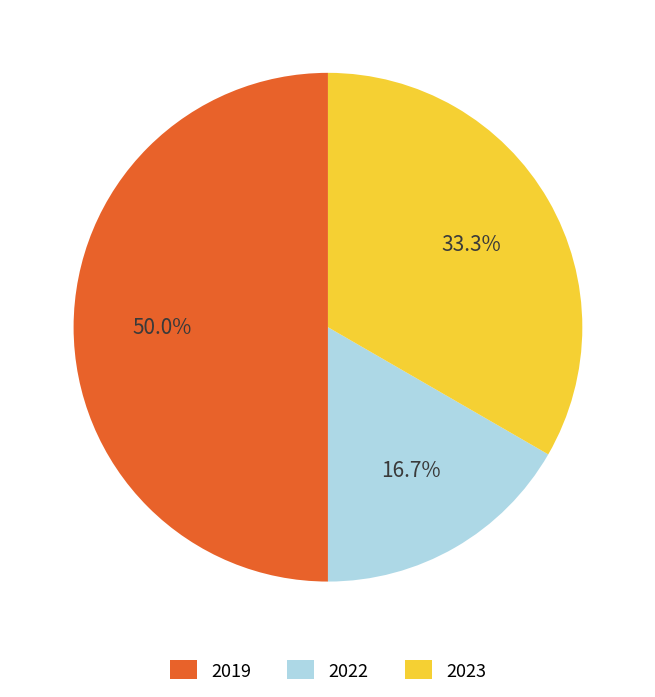

What is the ratio of the value at 2022 to the value at 2023?

0.5